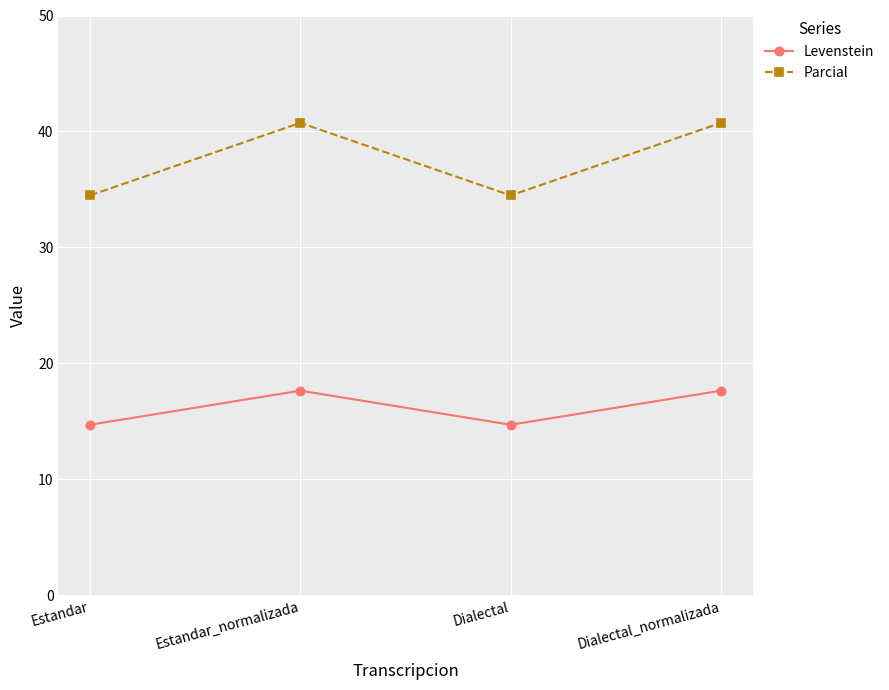

What position from the right is Dialectal_normalizada?

1